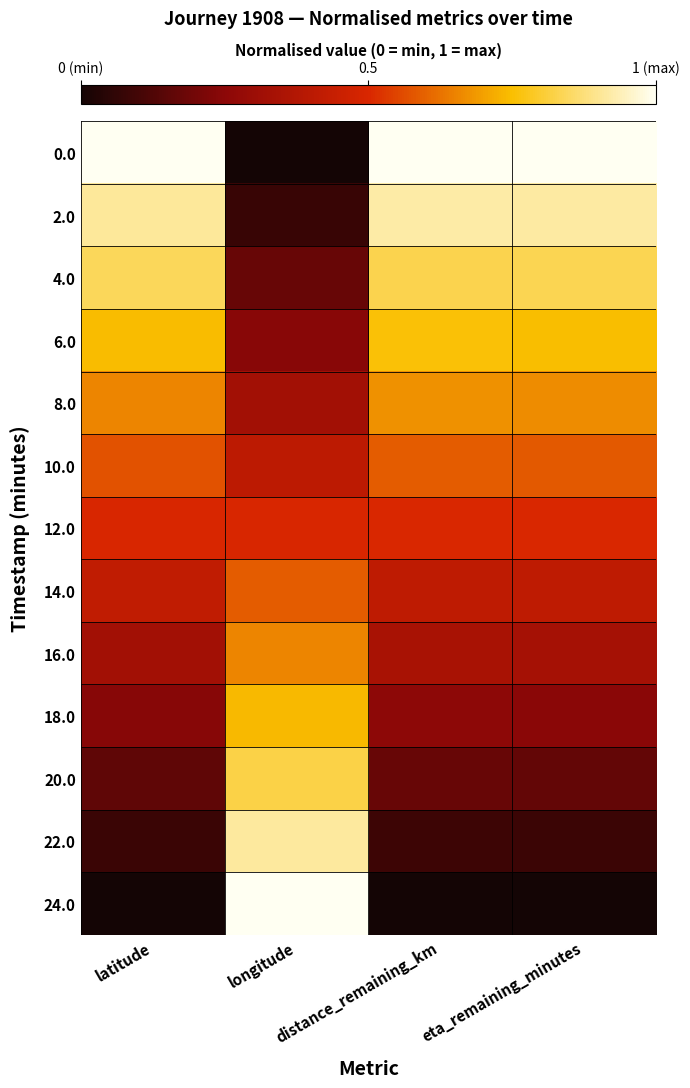

How many distinct data groups are displayed?

13